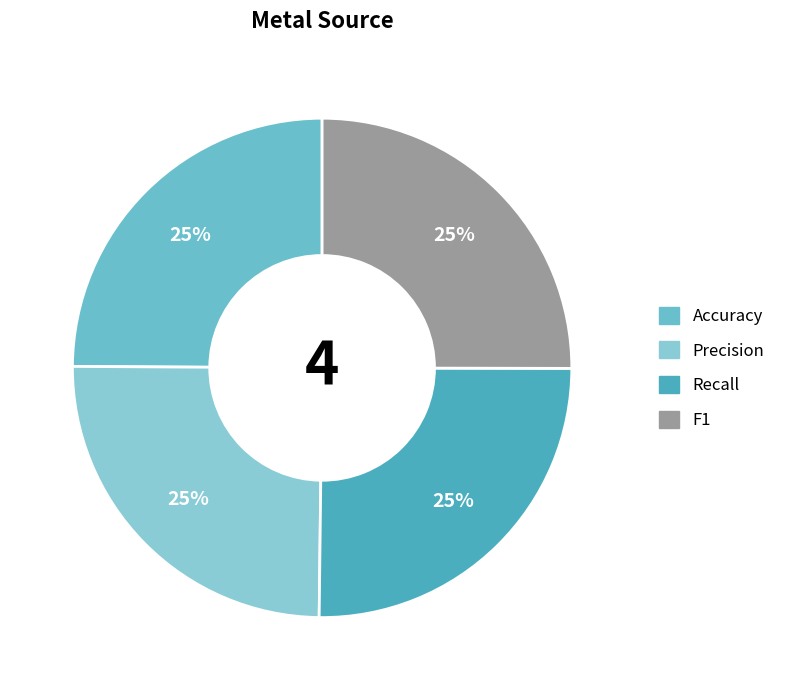

Does Accuracy represent more than half of the total?

No